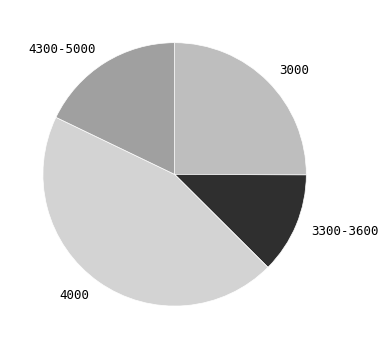

Approximately how many times larger is the value at 3300-3600 compared to 4000?

0.3